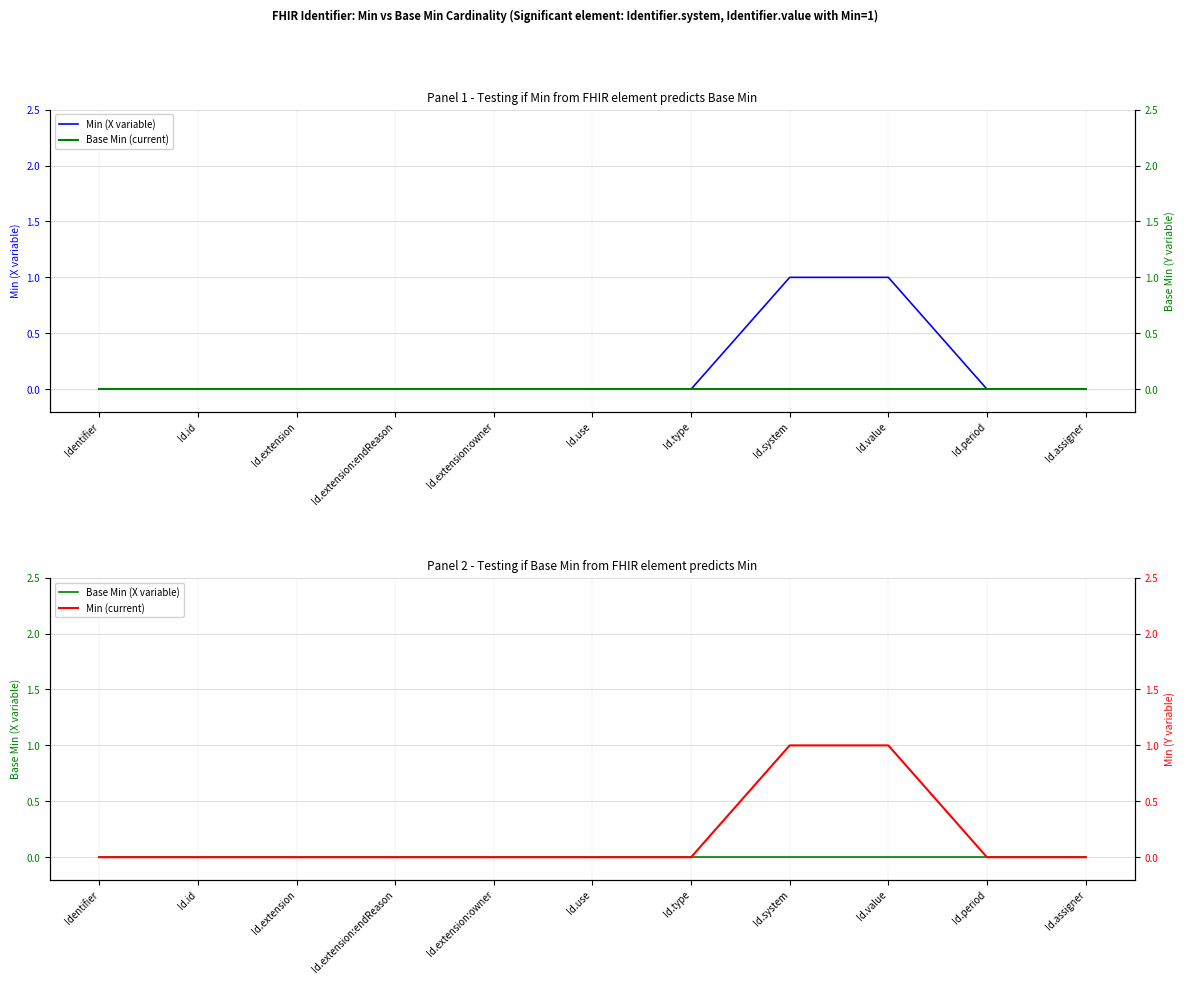

List the labels in order of Base Min (current) value, largest first.

Identifier, Id.id, Id.extension, Id.extension:endReason, Id.extension:owner, Id.use, Id.type, Id.system, Id.value, Id.period, Id.assigner